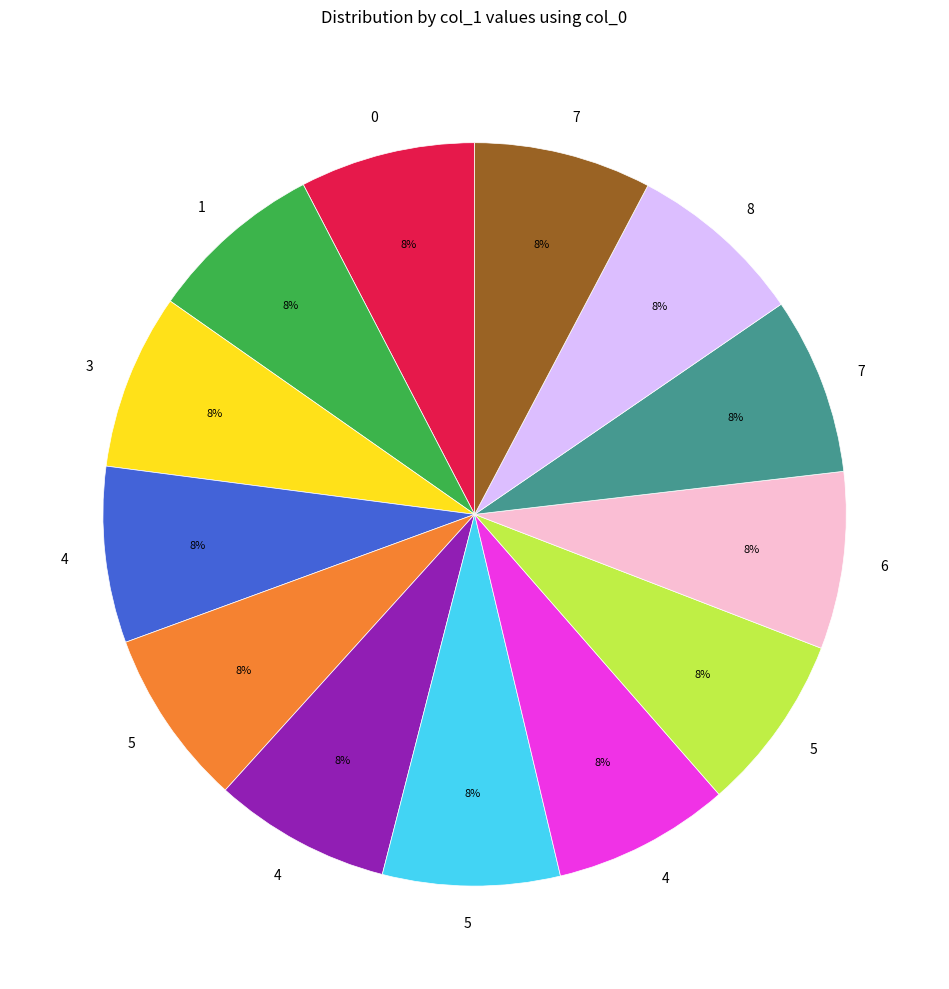

To the nearest percent, what is the average slice percentage?

8%